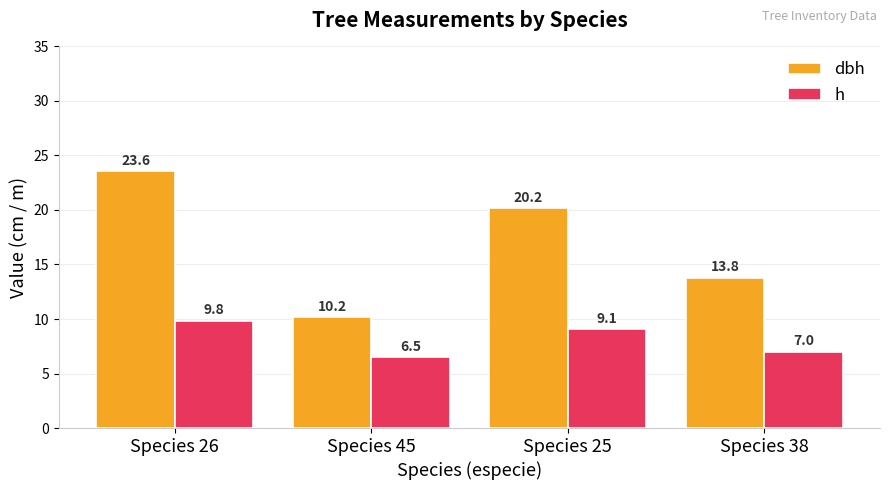

Reading left to right, transcribe all the data shown in this chart.

dbh: 23.6	10.2	20.2	13.8
h: 9.8	6.5	9.1	7.0